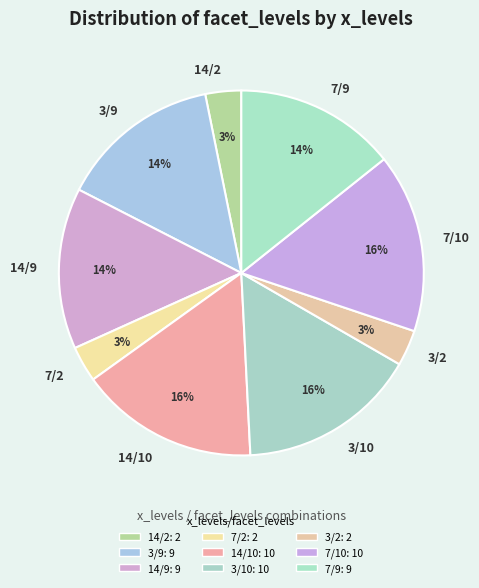

Is it true that 3/10 is 16% of the pie?

True